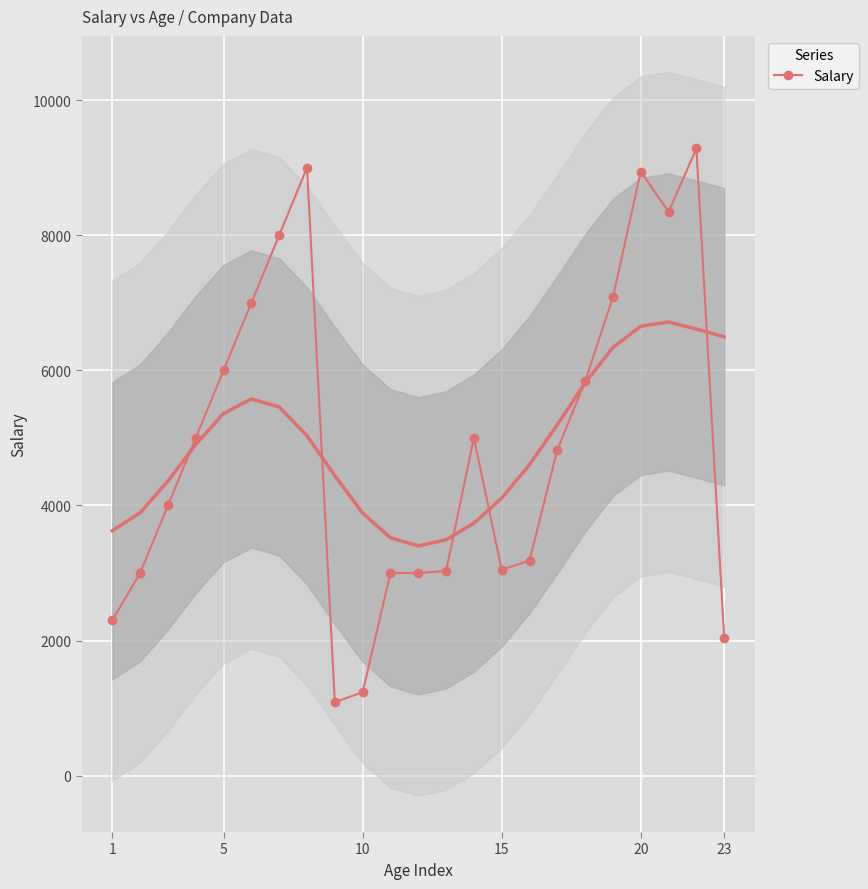

True or false: Salary has more than 0 points higher than both neighbors.

True